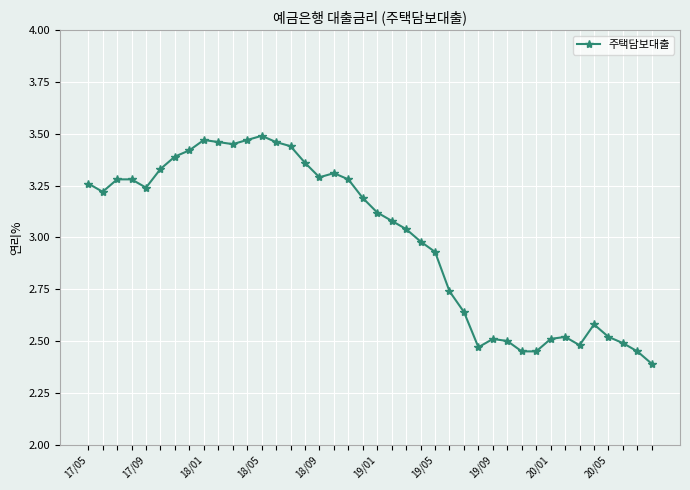

What is the smallest value displayed?

2.4